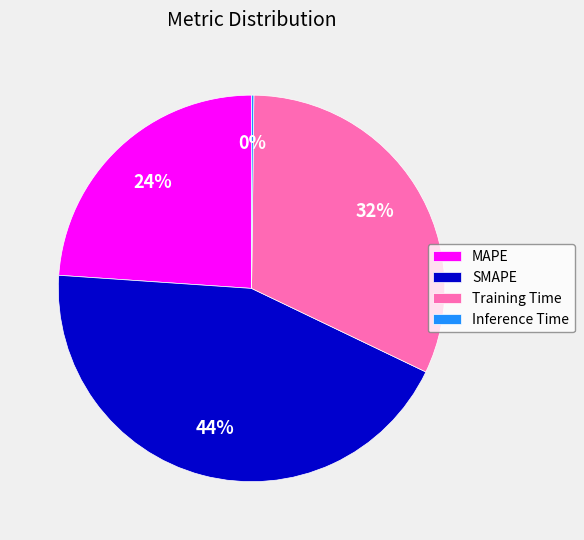

To the nearest percent, what percentage of the pie is SMAPE?

44%